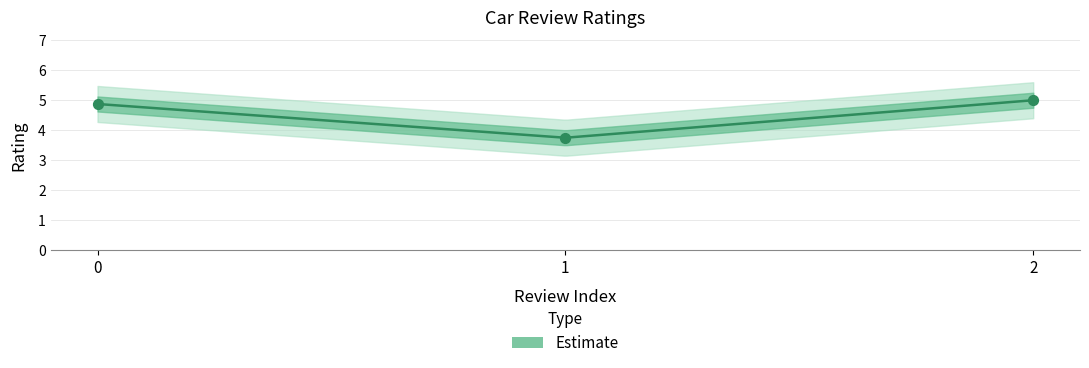

Which has a higher value, 1 or 2?

2